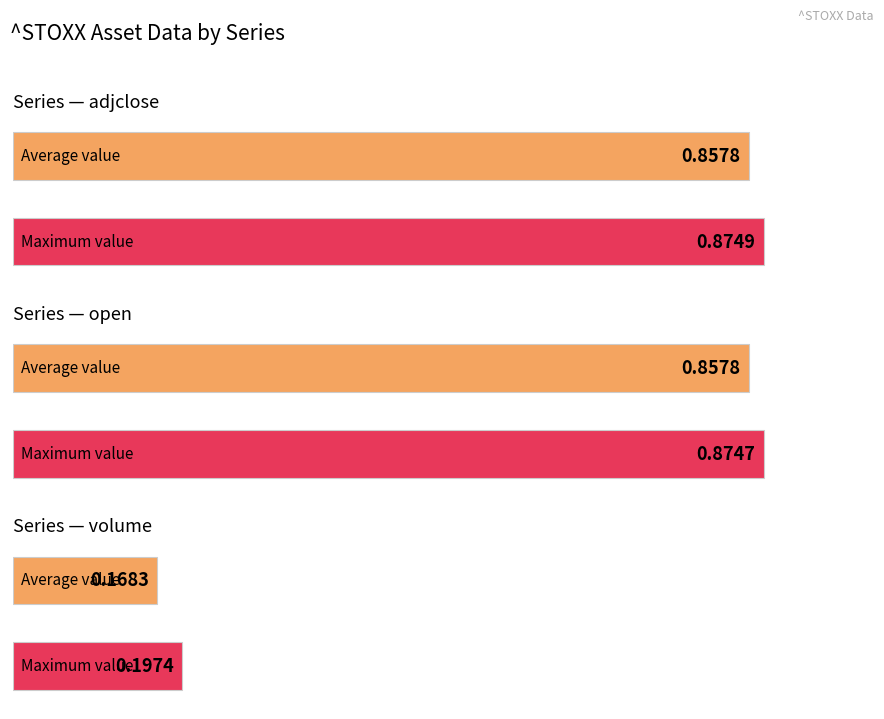

Does the chart contain any negative values?

No